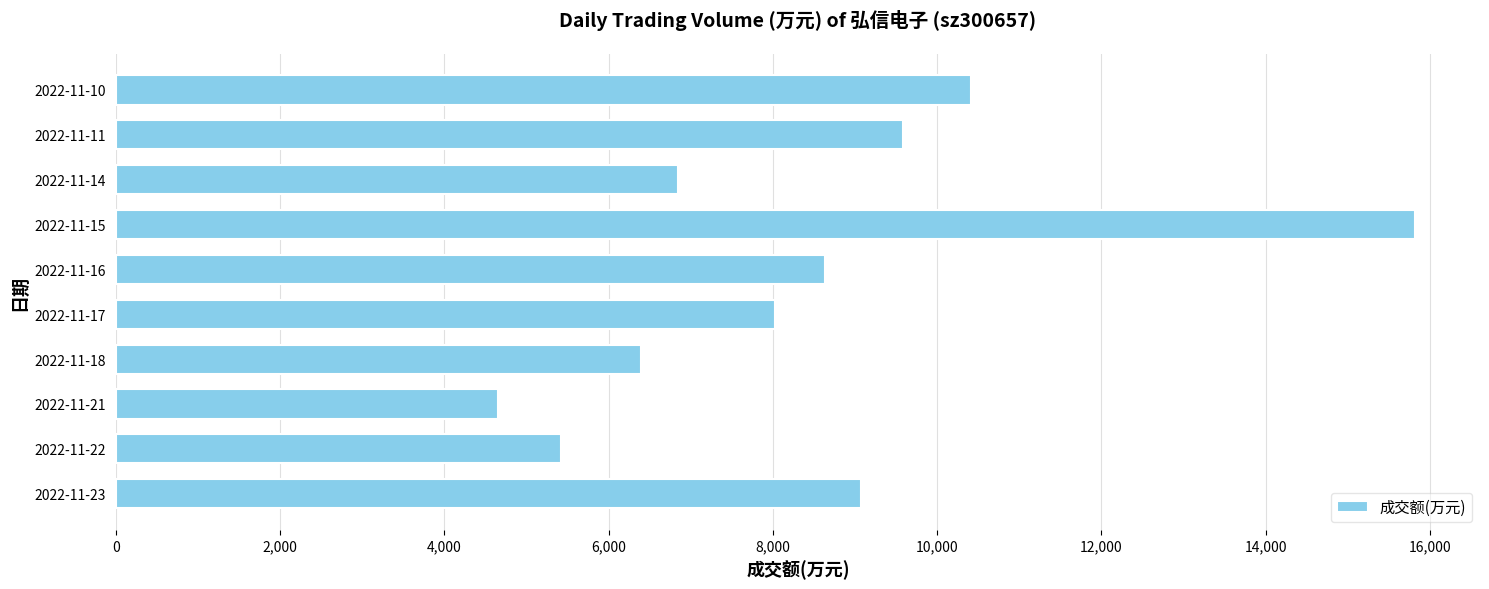

Rank the categories by value from highest to lowest.

2022-11-15, 2022-11-10, 2022-11-11, 2022-11-23, 2022-11-16, 2022-11-17, 2022-11-14, 2022-11-18, 2022-11-22, 2022-11-21